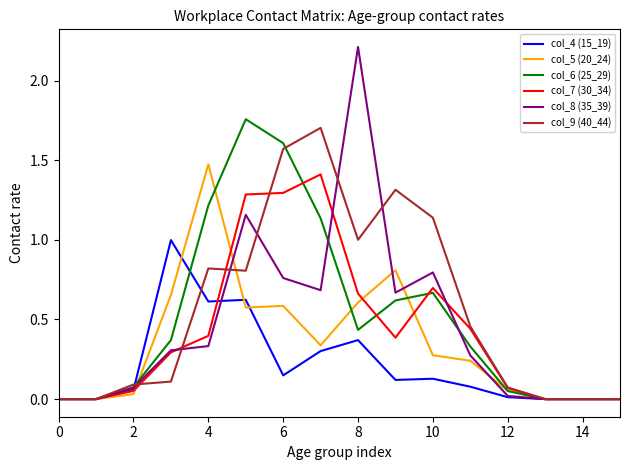

Rank the series by their maximum value, from lowest to highest.

col_4 (15_19), col_7 (30_34), col_5 (20_24), col_9 (40_44), col_6 (25_29), col_8 (35_39)